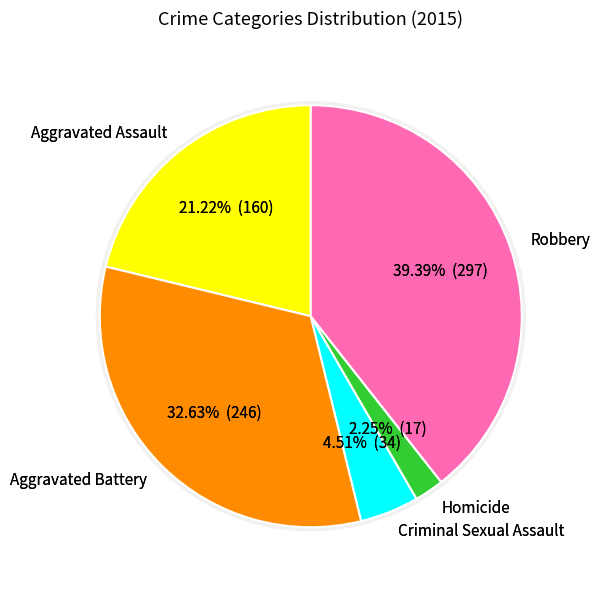

Is it true that Criminal Sexual Assault is 1% of the pie?

False